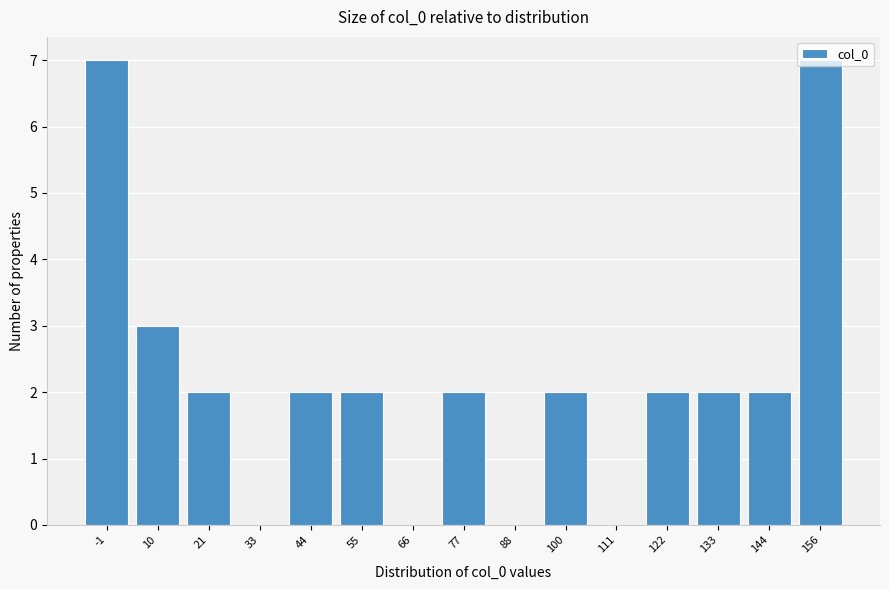

What is the maximum value shown in the chart?

7